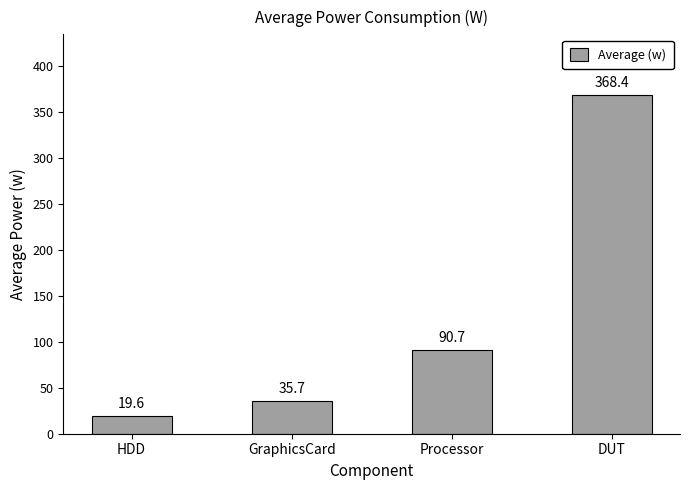

What is the sum of all values?

514.3